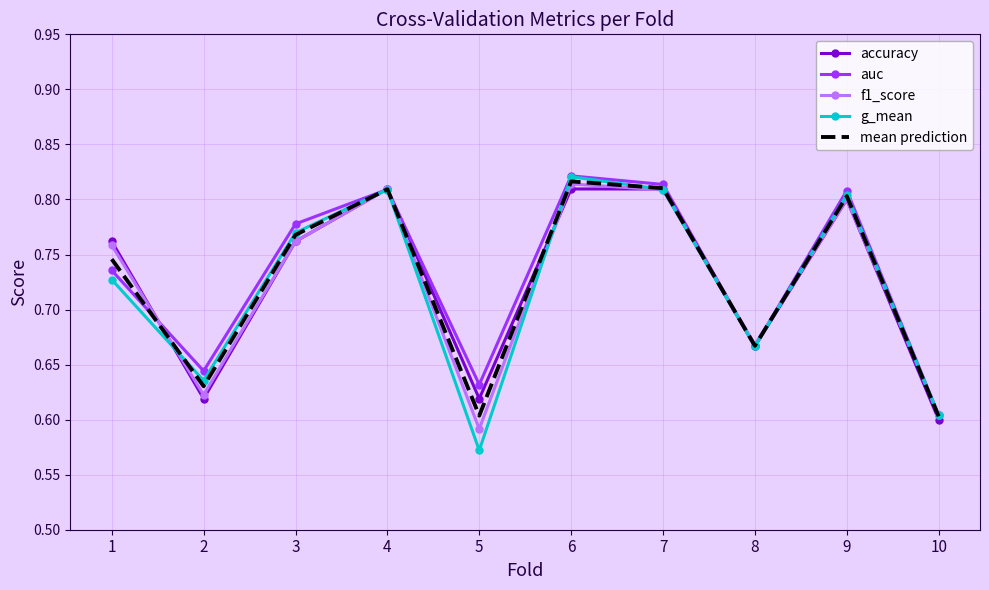

What is the sum of the accuracy values at 1 and 2?

1.4